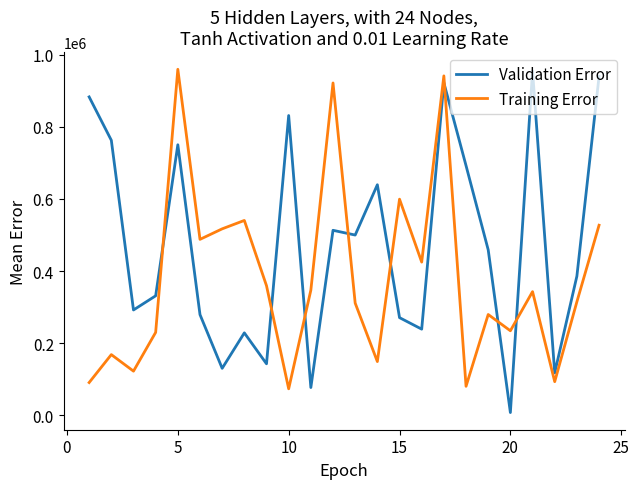

Which series has the widest spread of values?

Validation Error